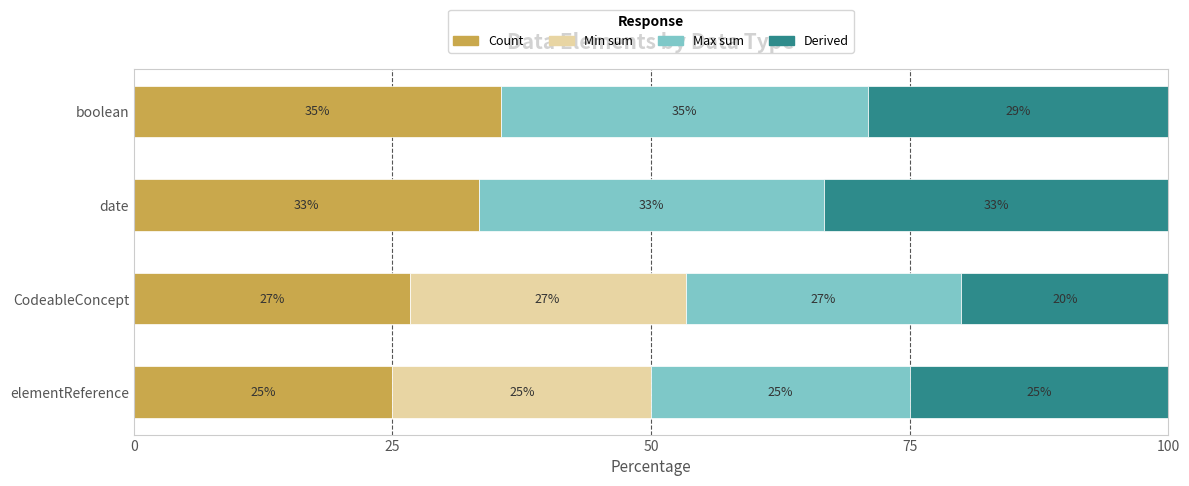

How many distinct data groups are displayed?

4